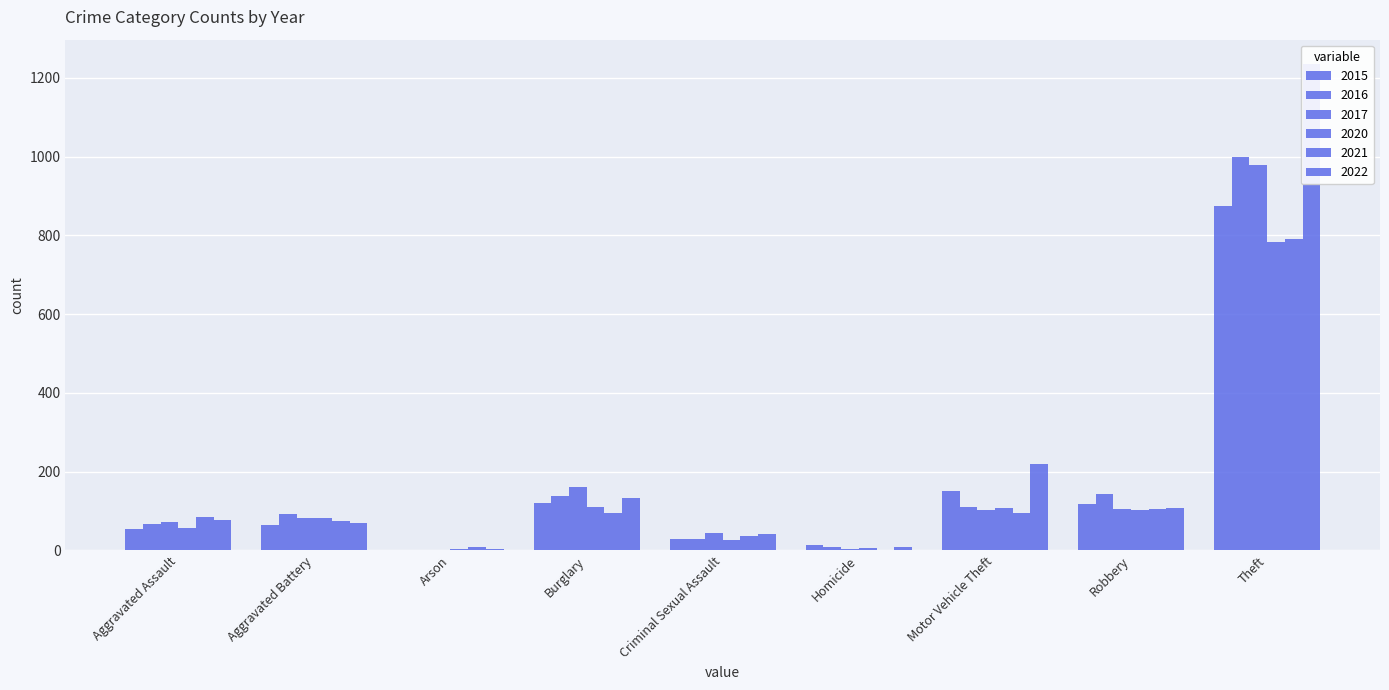

How many data points in 2015 are above 64?

4